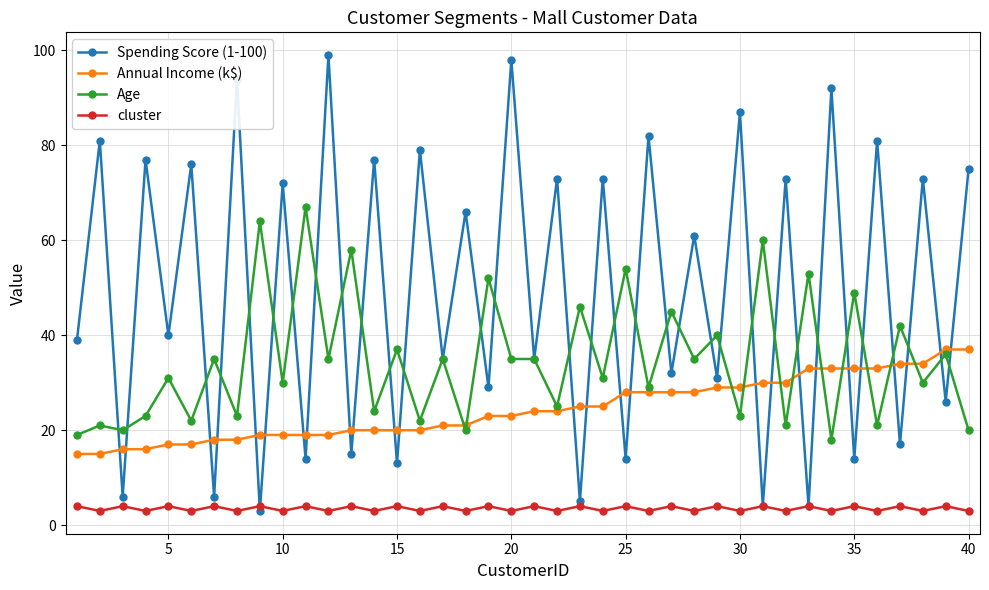

What is the value of the cluster point at the 9th from the left?

4